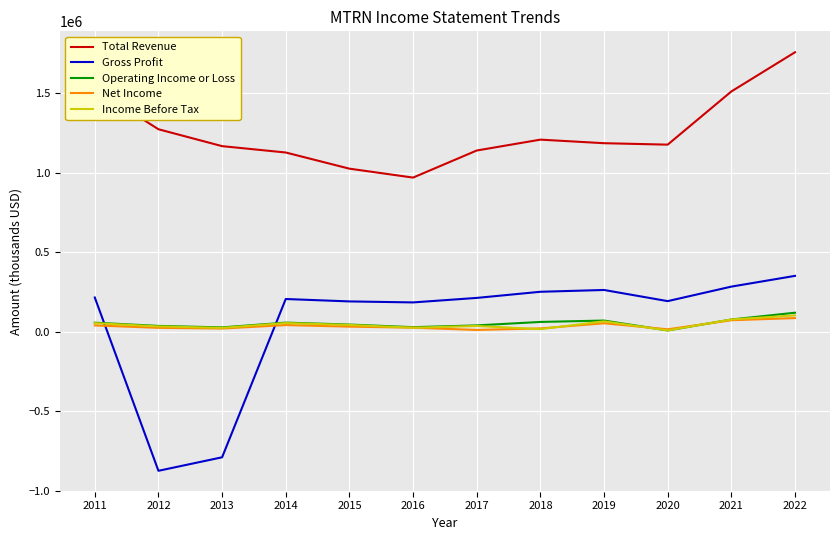

Is the value of Operating Income or Loss at 2016 greater than the value of Total Revenue at 2020?

No